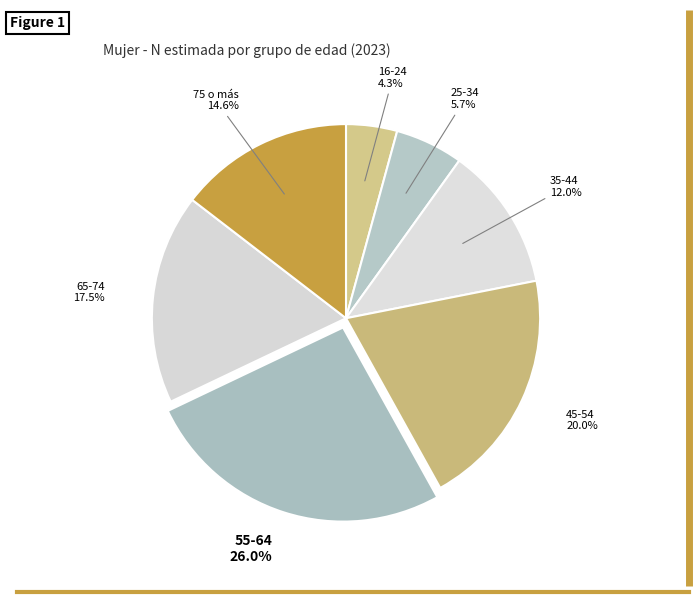

Which category has the smallest portion of the pie?

16-24